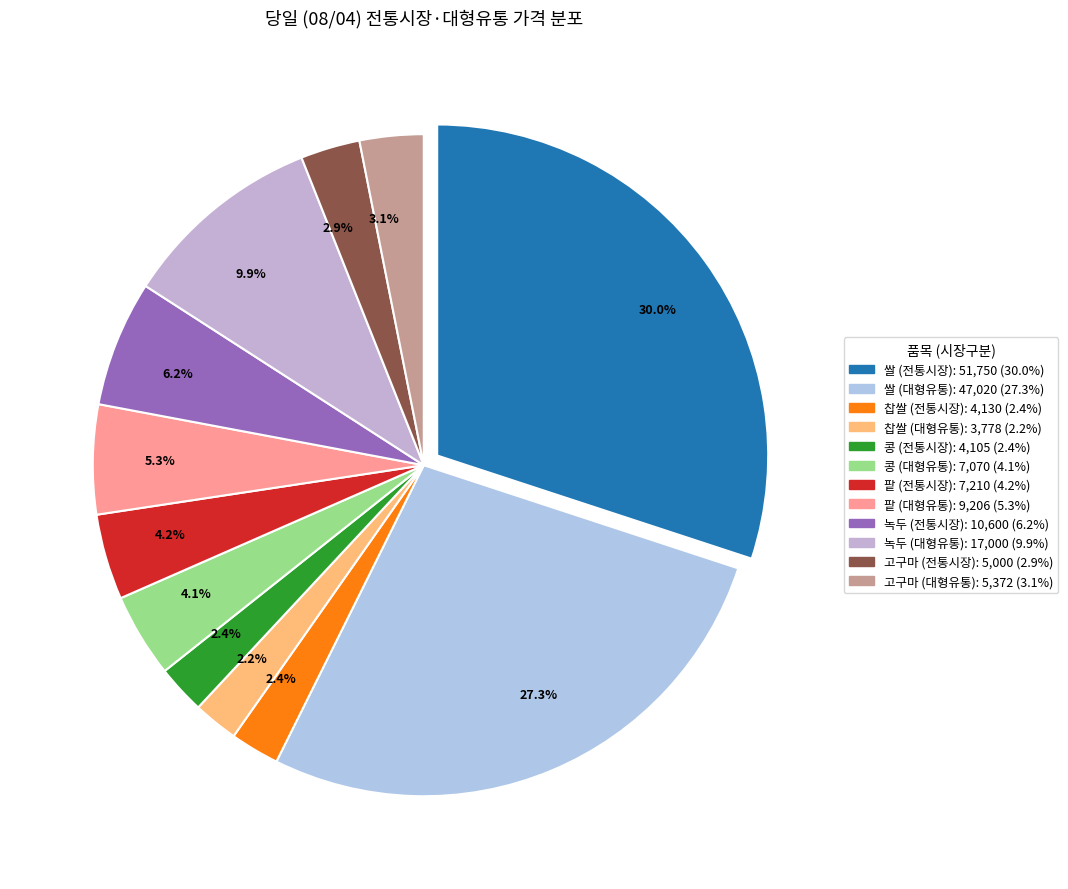

How many segments does this pie chart have?

12